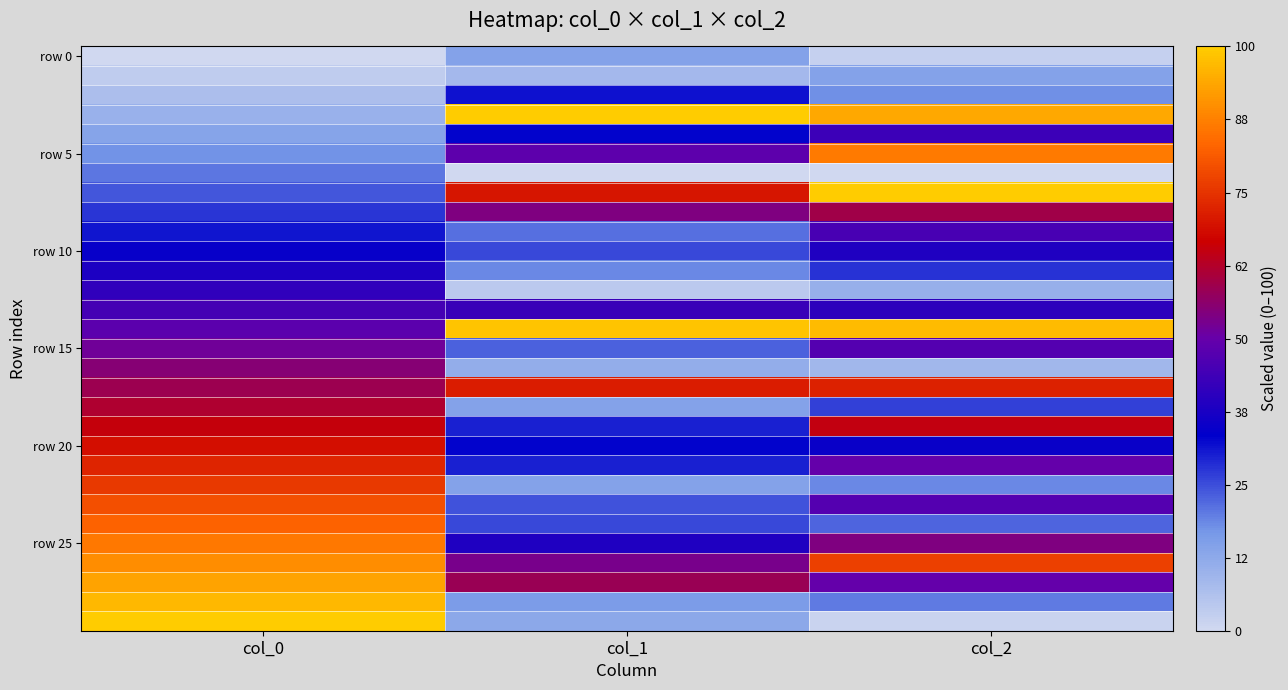

Between col_2 and col_0, which is larger?

col_2